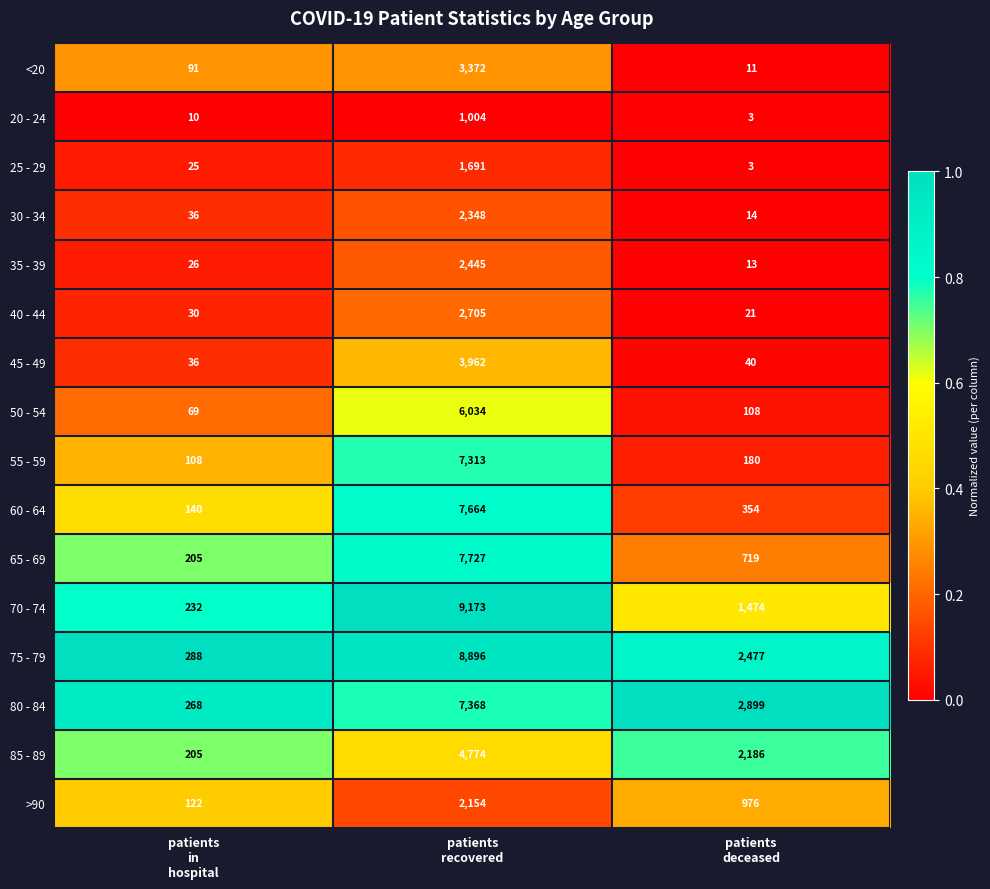

At which category is the sum across all series the highest?

patients
recovered